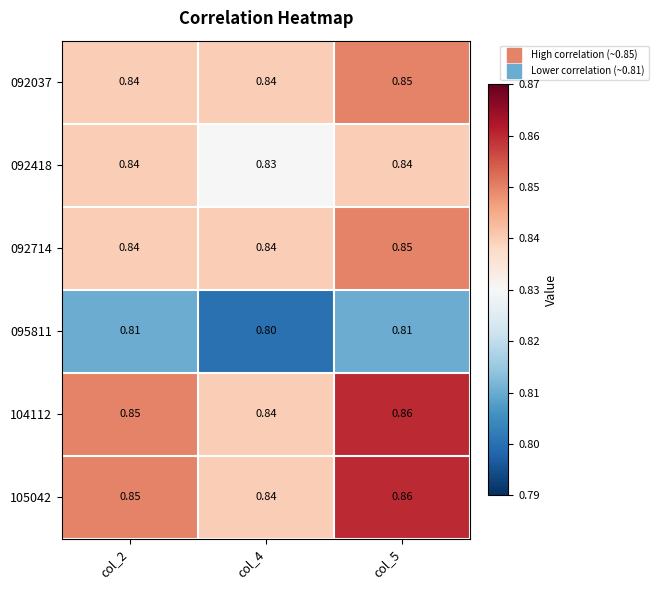

How many data points does each series have?

3